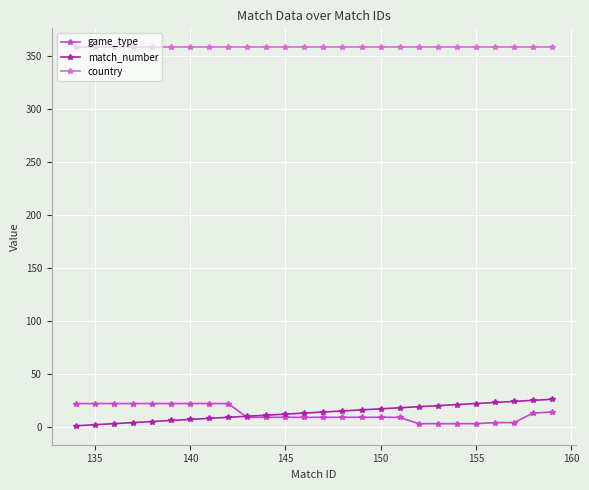

Count the number of data series in this chart.

3